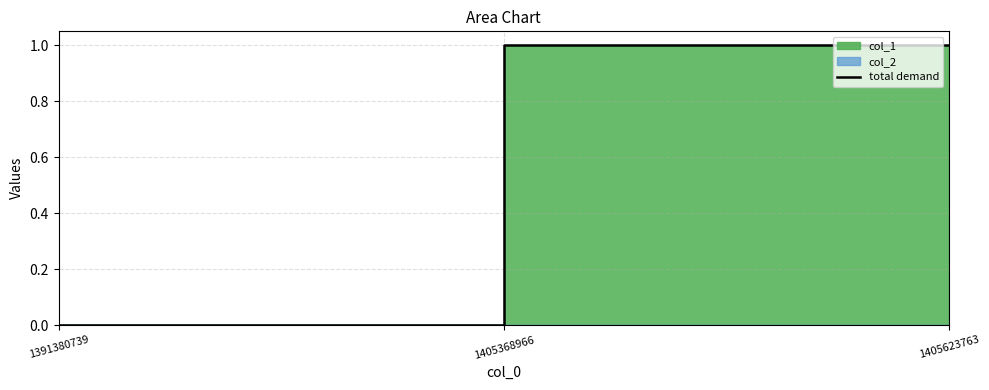

How many lines are shown in the chart?

1